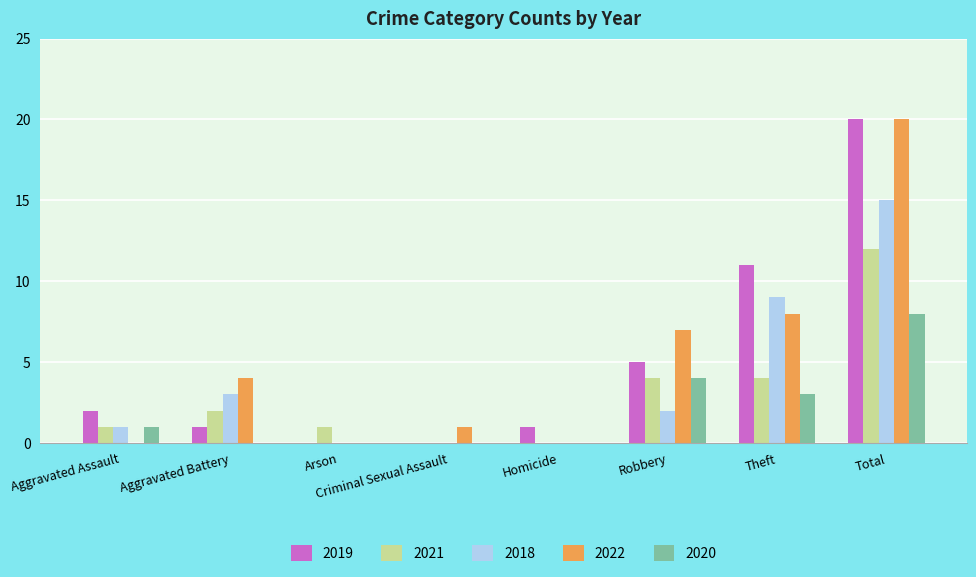

What is the maximum value shown in the chart?

20